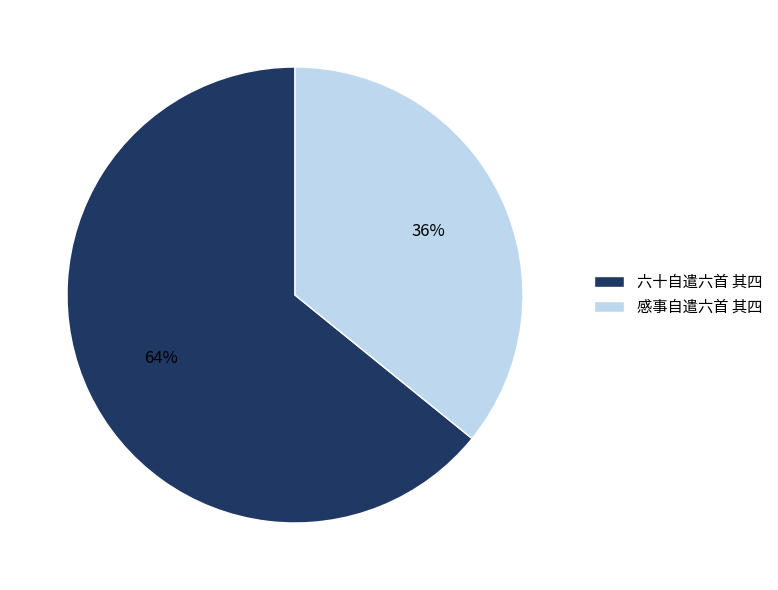

Which slice is the largest?

六十自遣六首 其四